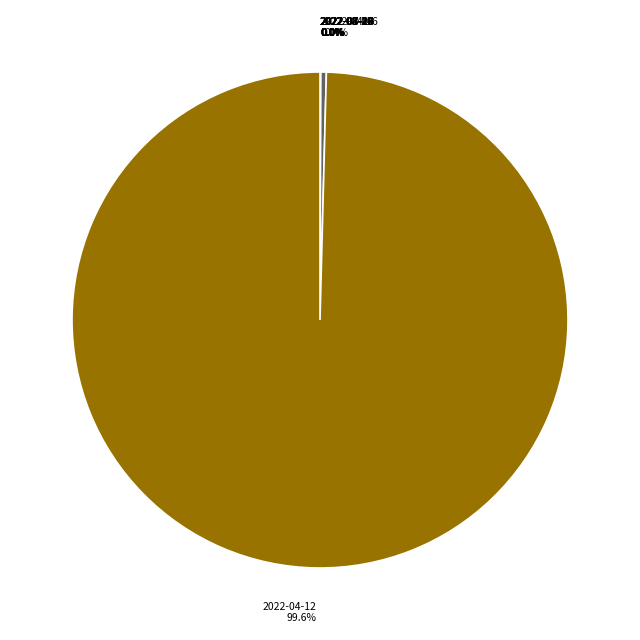

Is 2022-04-16 the majority of the pie?

No